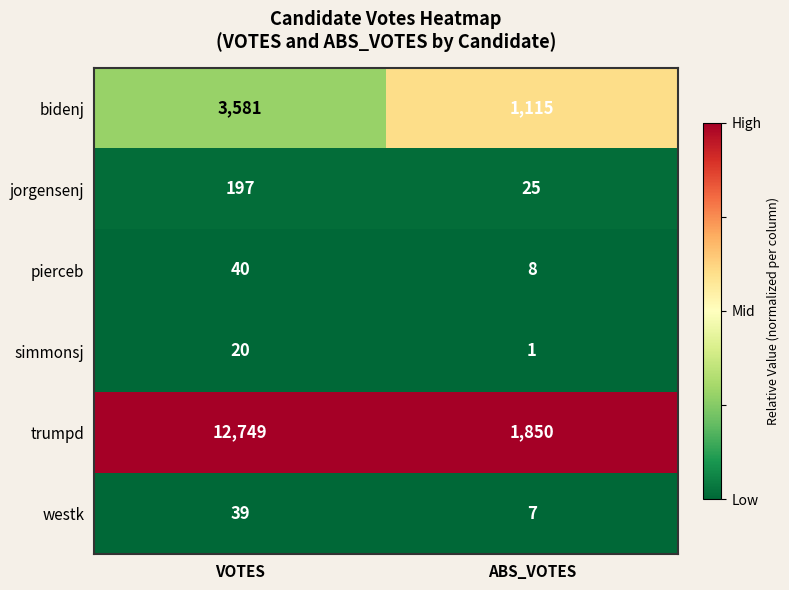

Which series changed the most between VOTES and ABS_VOTES?

trumpd